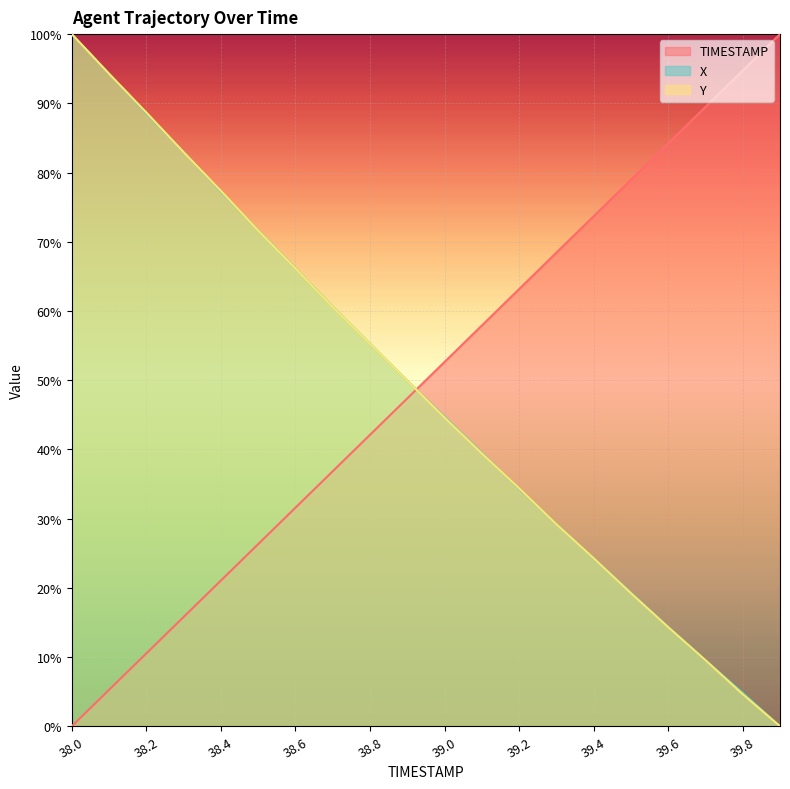

Is the value of TIMESTAMP at 38.3 greater than the value of Y at 39.3?

No